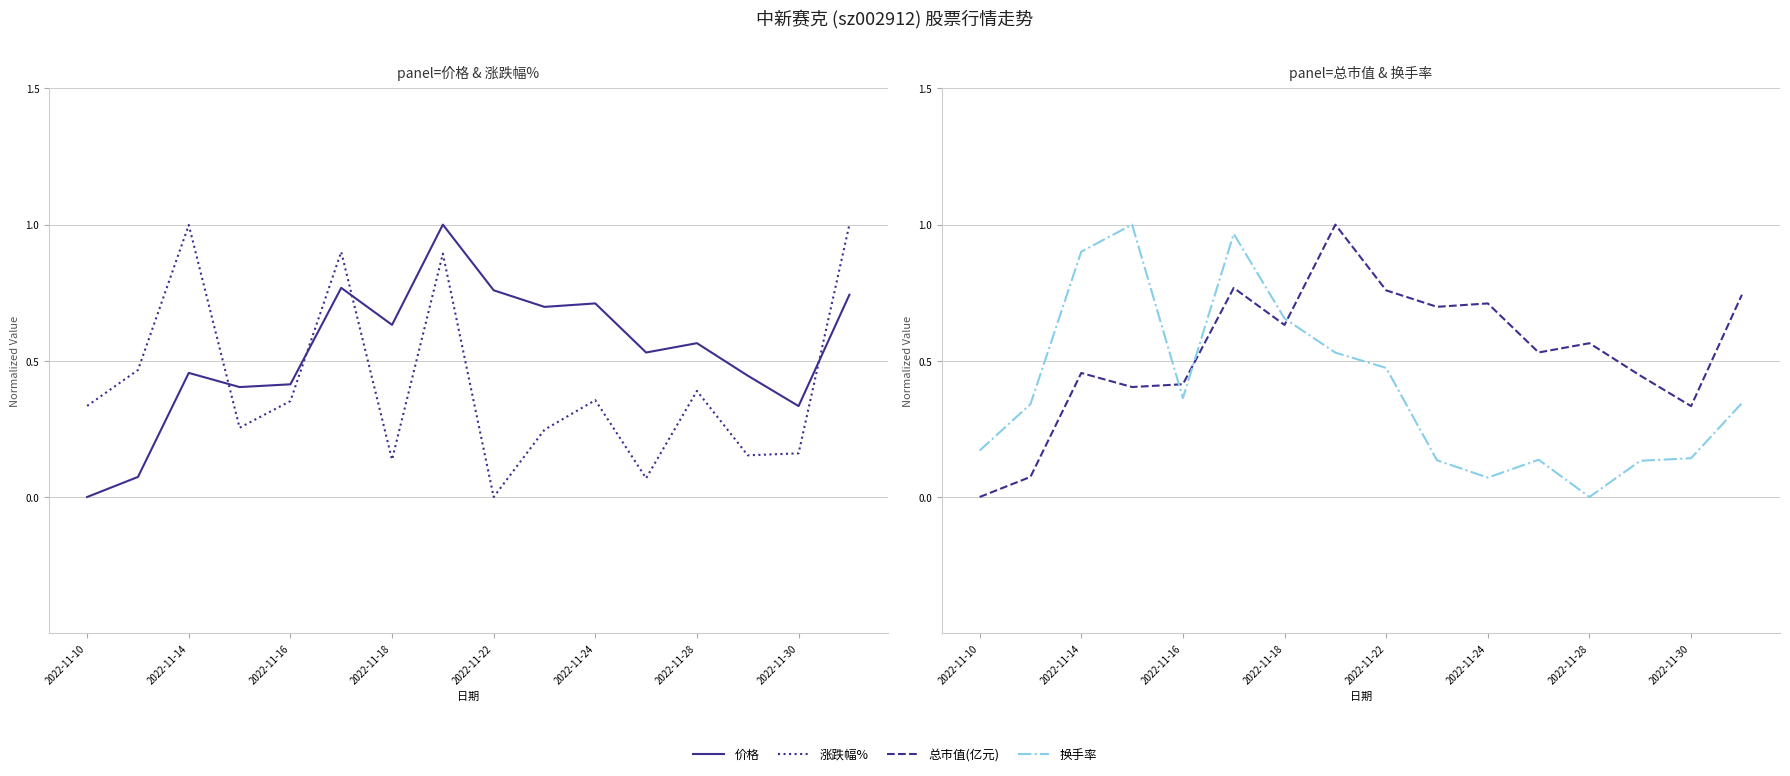

What is the maximum value for 价格?

1.0